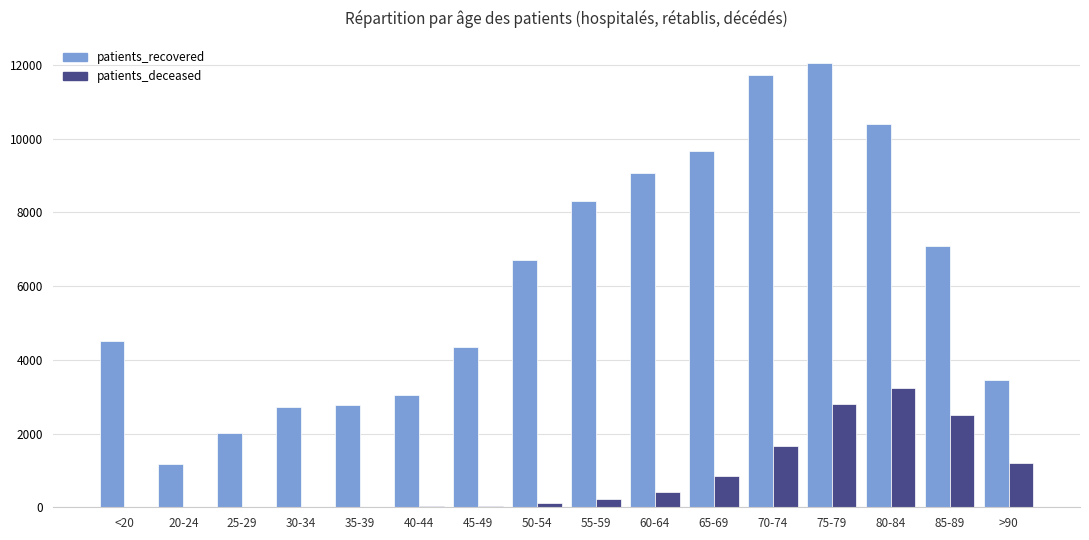

Is the value of patients_deceased at 40-44 greater than the value of patients_recovered at 35-39?

No